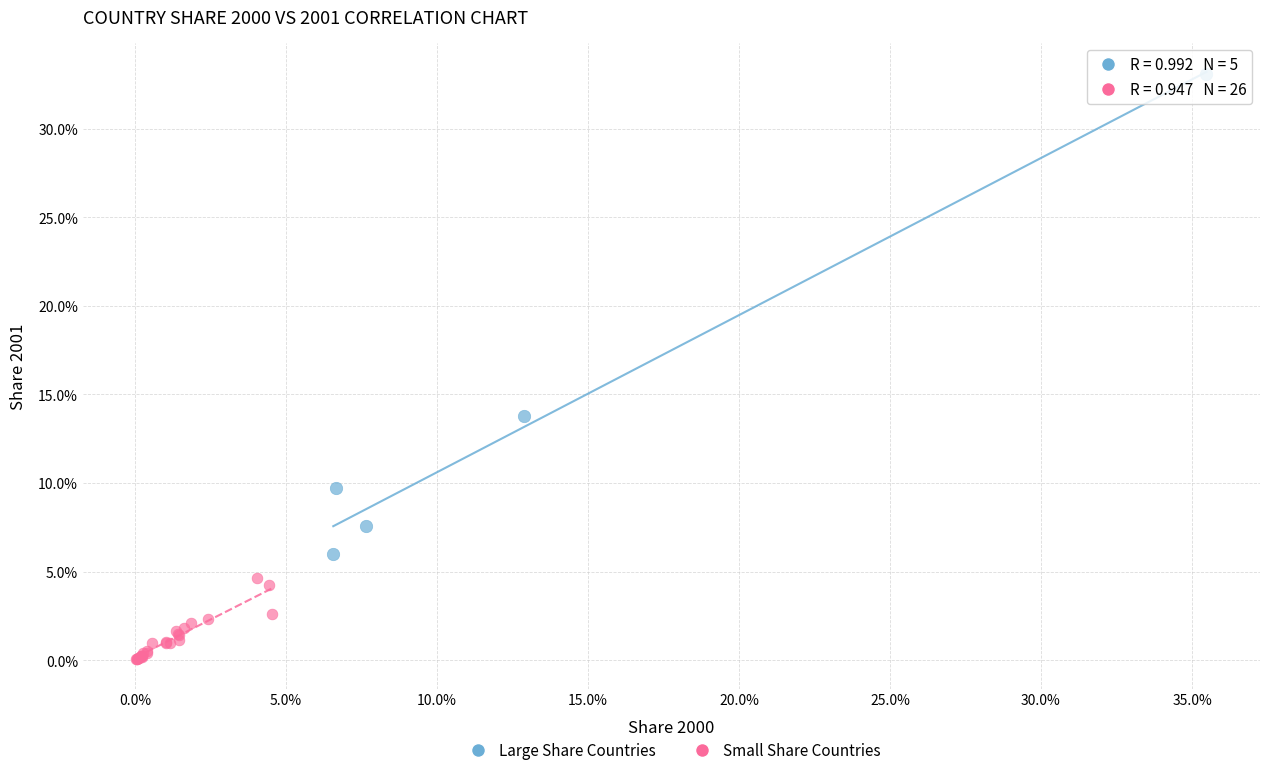

Which series contains the lowest Y value?

Small Share Countries